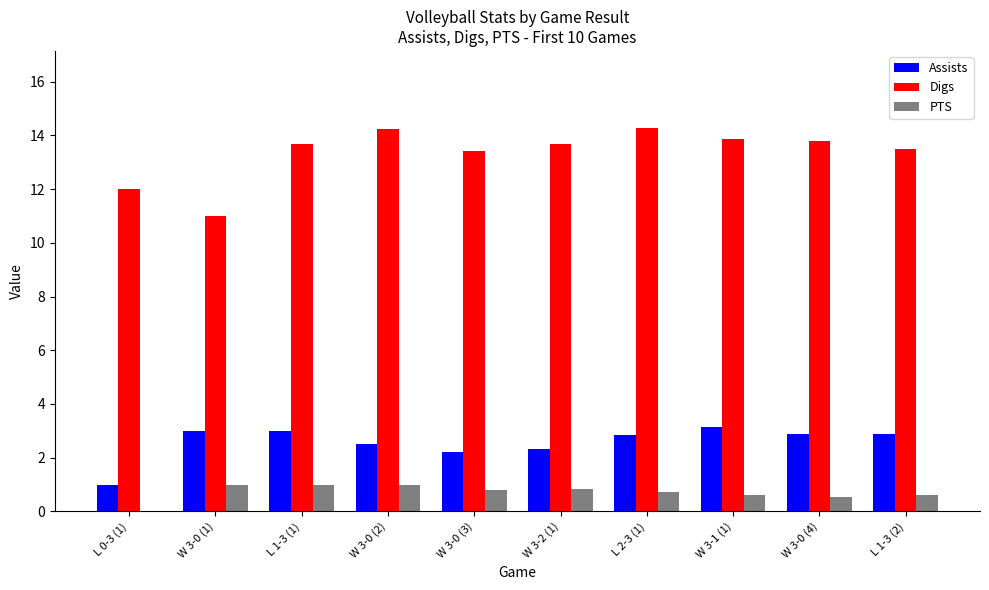

What is the greatest value displayed?

14.3